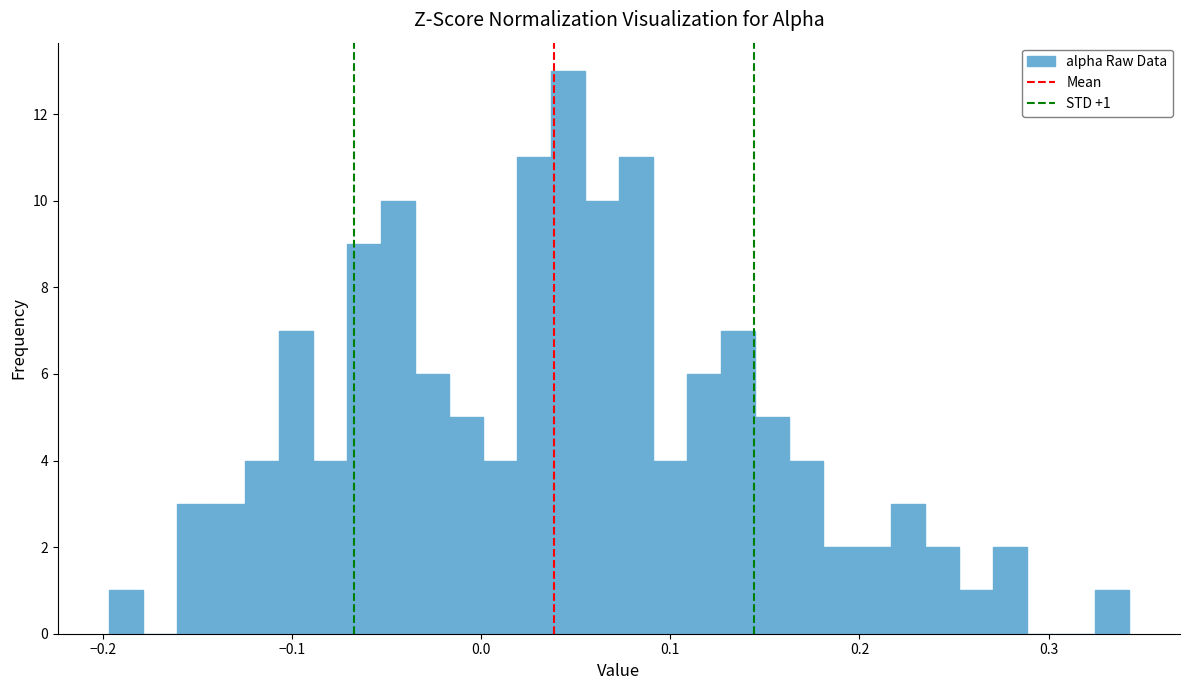

Around what value on the x-axis is the tallest bar? Give the approximate position of its centre, as read against the axis.

0.05